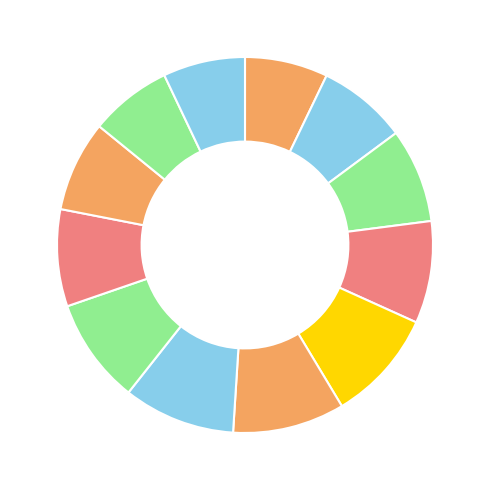

How many segments does this pie chart have?

12